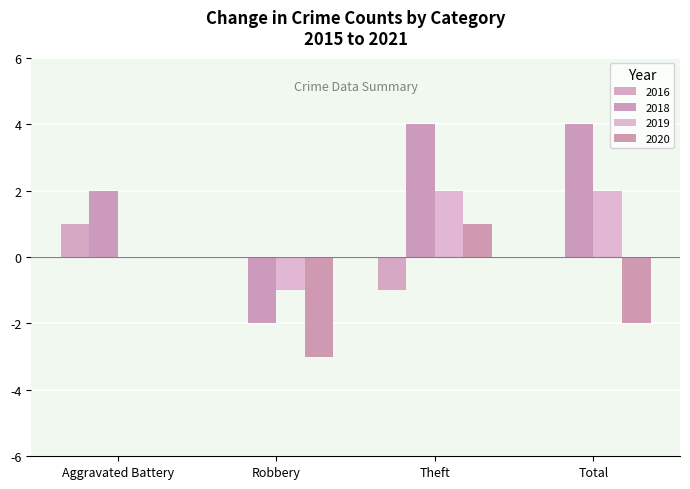

Count the number of categories in the chart.

4